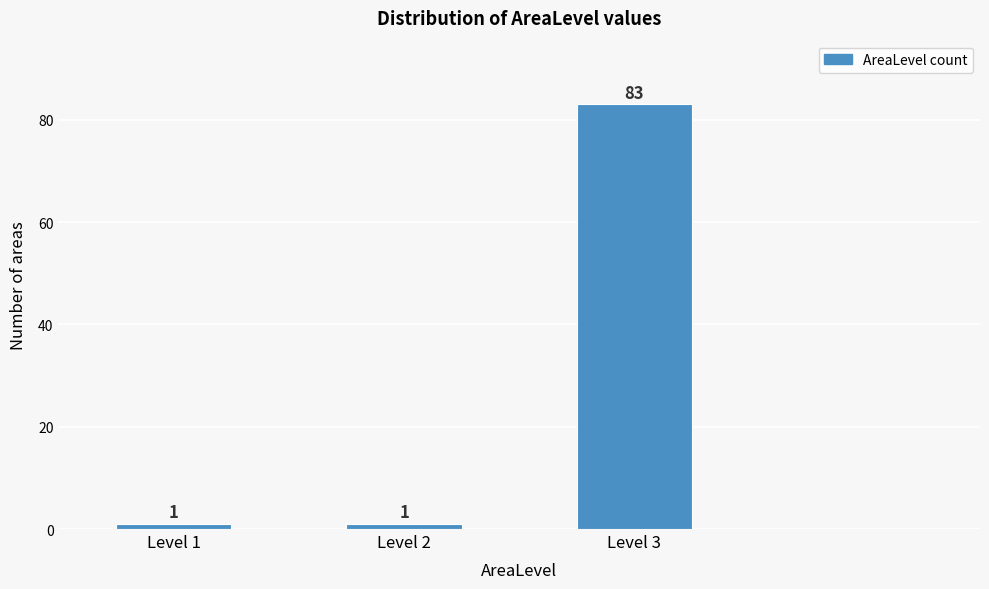

Reading right to left, what are all the values shown in this chart?

Level 3=83	Level 2=1	Level 1=1